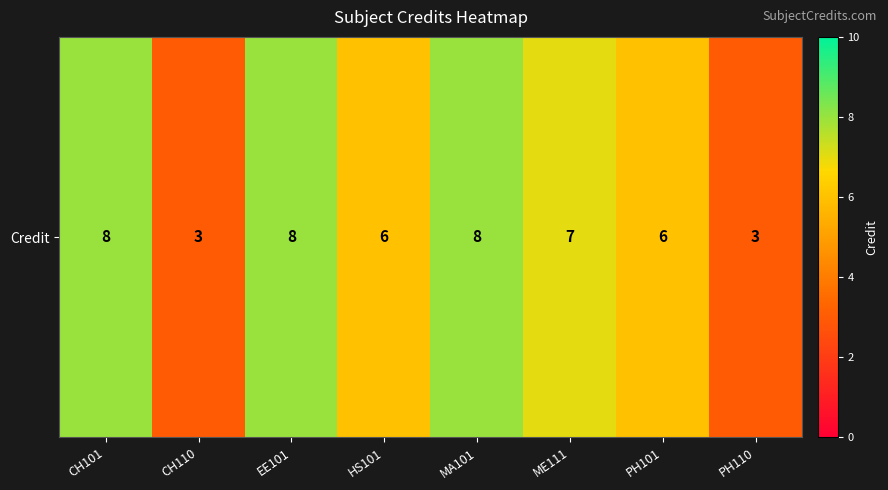

How many categories are shown in the chart?

8